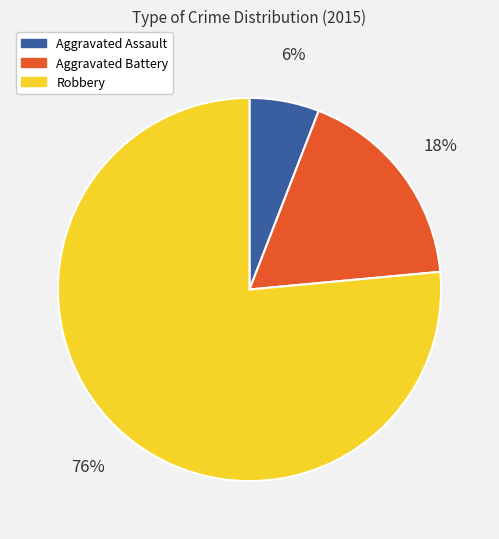

Which category has the biggest portion of the pie?

Robbery